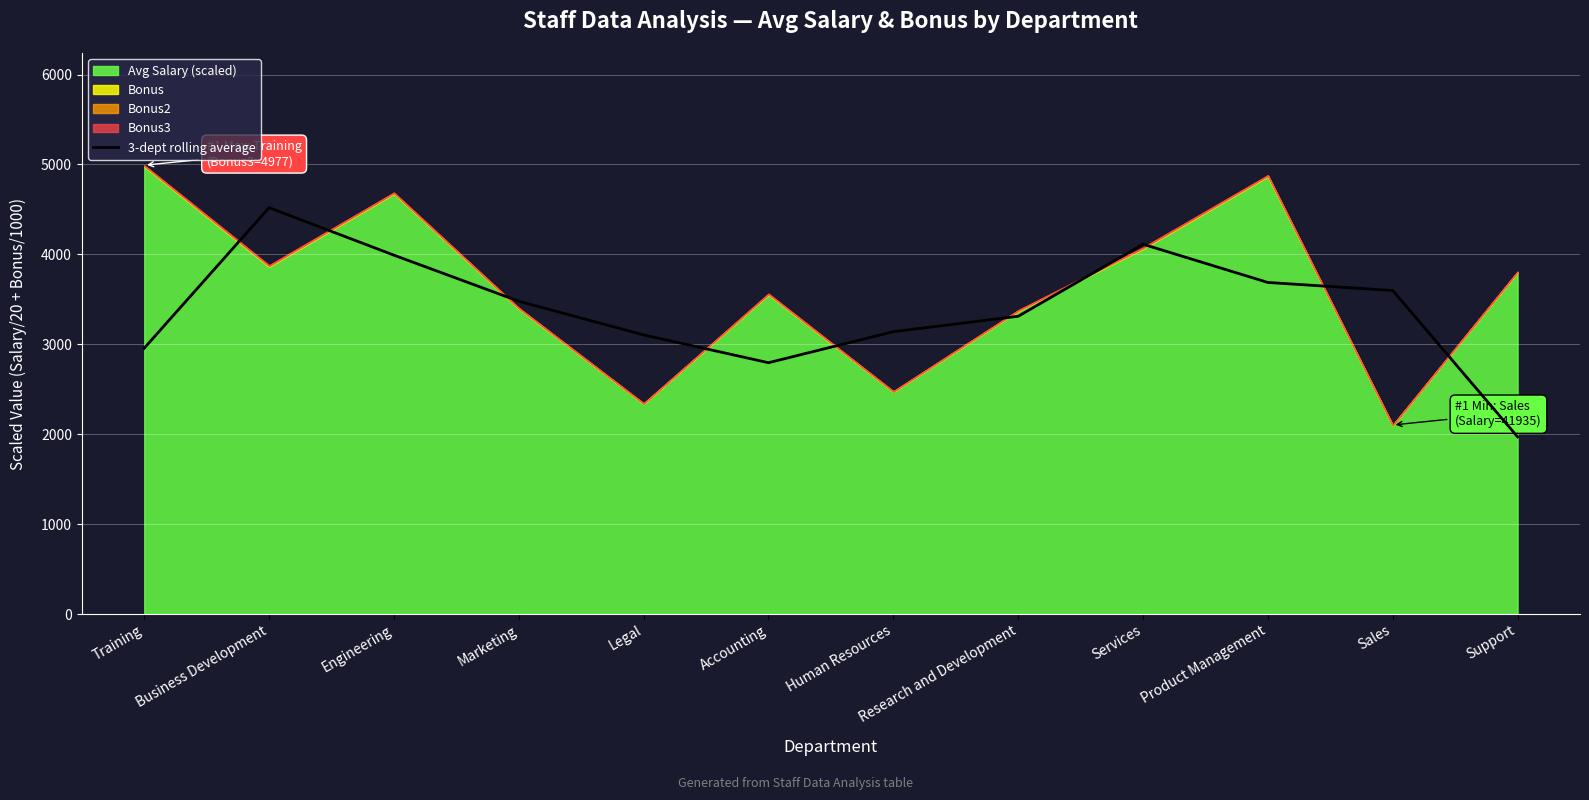

What is the label of the 6th point from the left?

Accounting